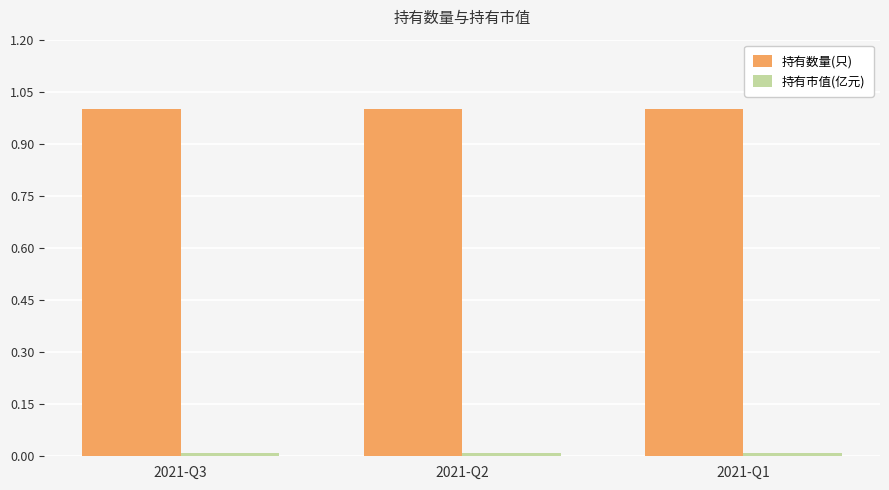

Which series has the largest total across all categories?

持有数量(只)